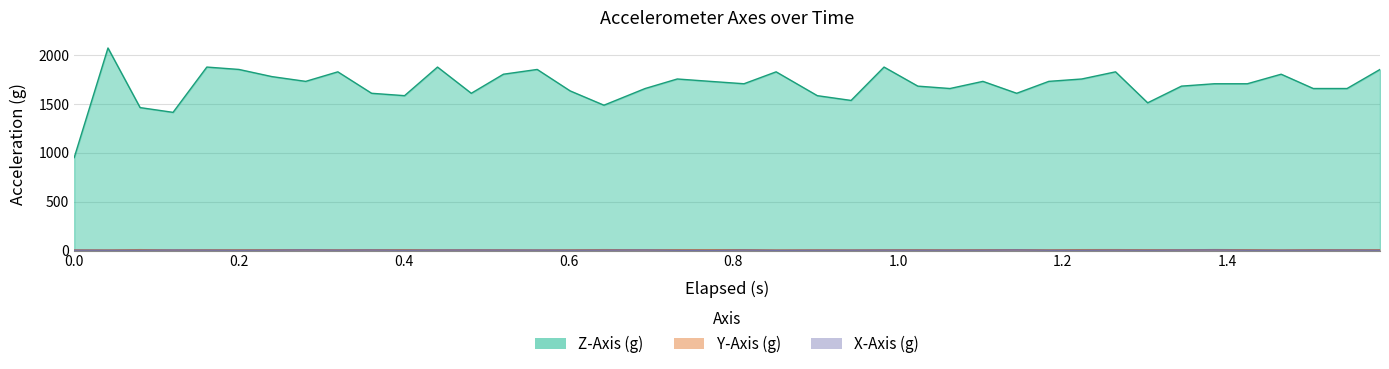

True or false: Z-Axis (g) has a value of 1610.4 at 0.361.

True